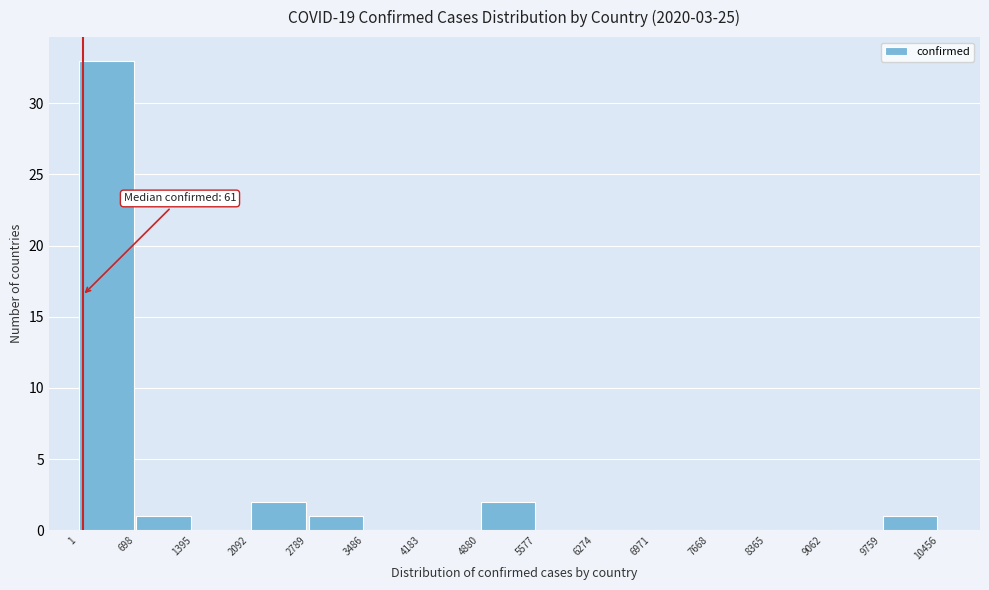

Which range on the x-axis has the tallest bar?

1 to 698